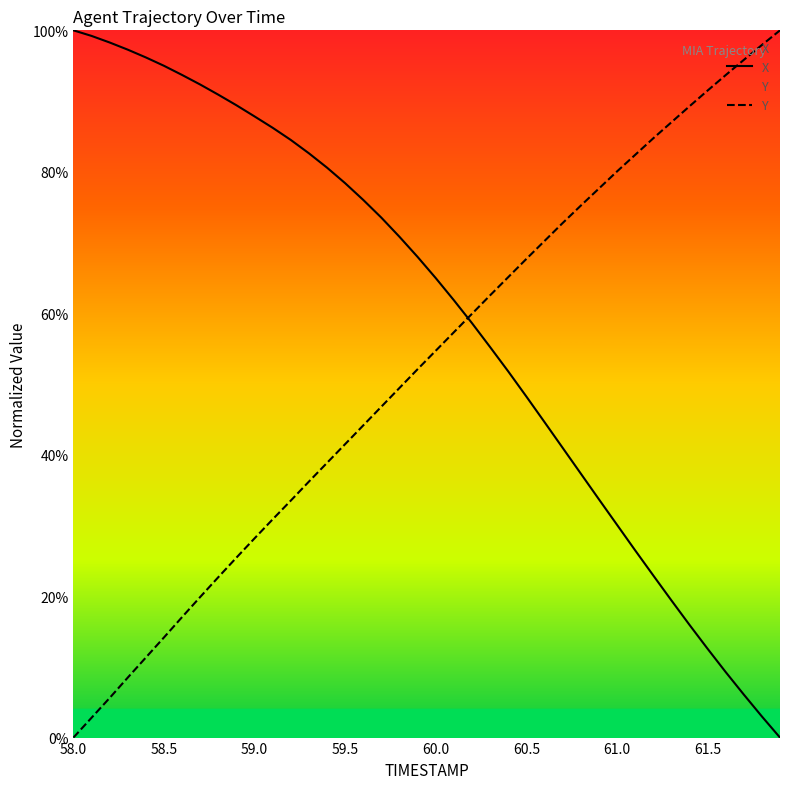

Rank the series by their average value, from highest to lowest.

X, Y